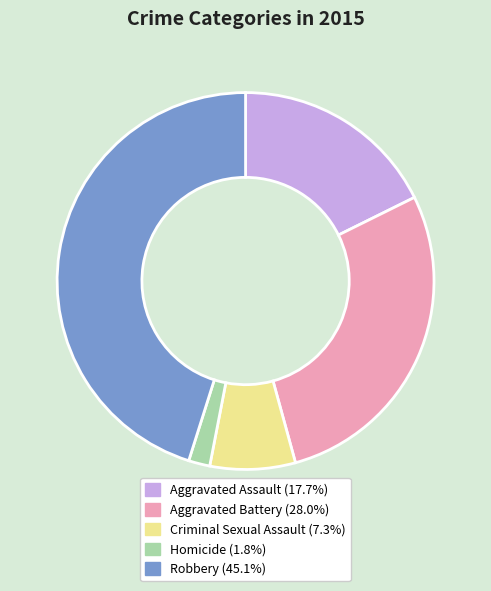

Between Aggravated Assault and Aggravated Battery, which is larger?

Aggravated Battery